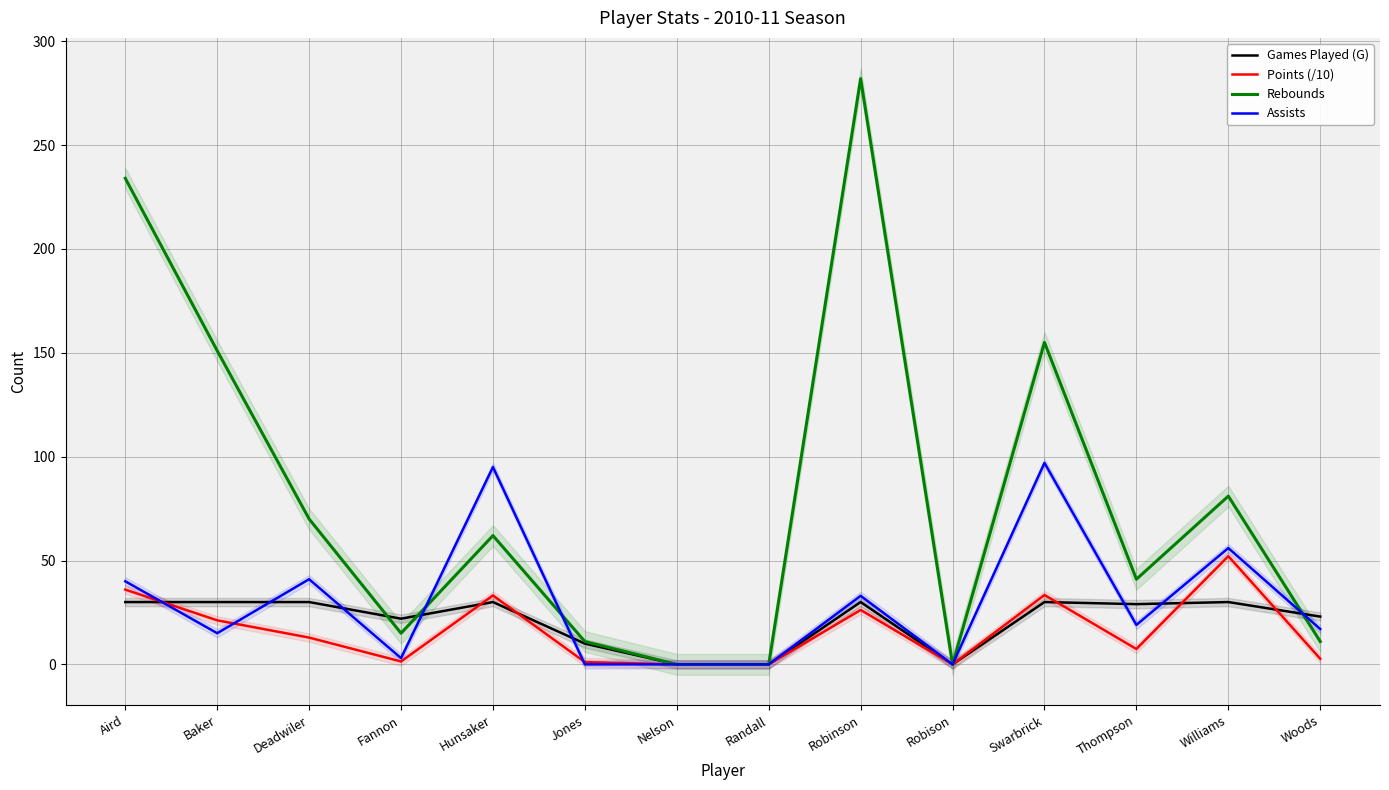

Where is the first local minimum for Assists?

Baker